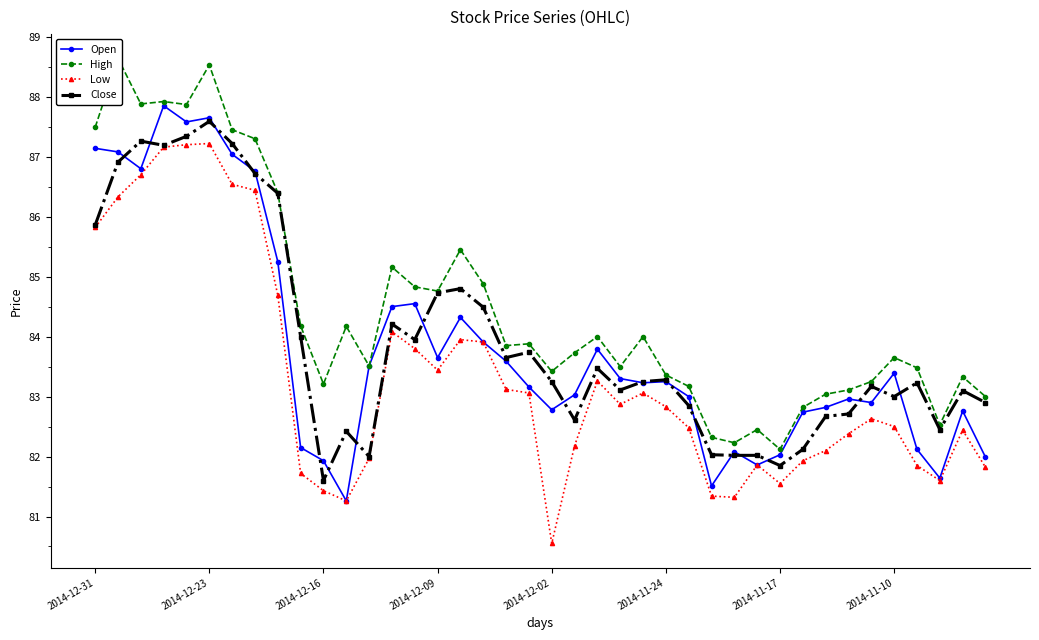

Is it true that Close equals 115.1 at 2014-12-23?

False